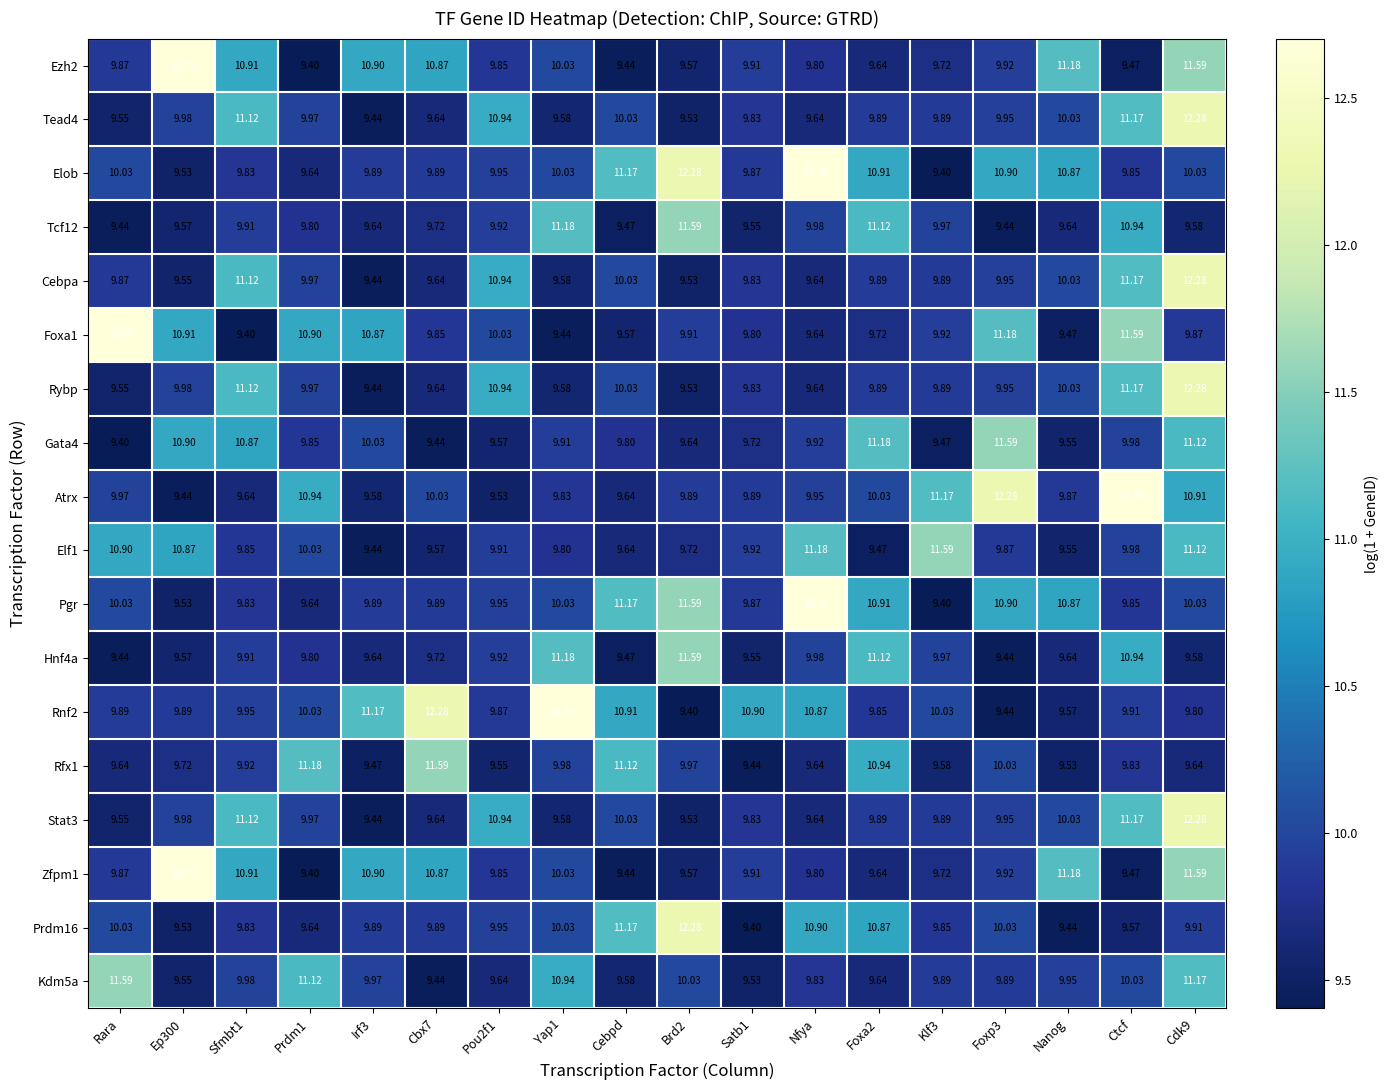

Is the value of Kdm5a at Klf3 greater than the value of Zfpm1 at Cdk9?

No